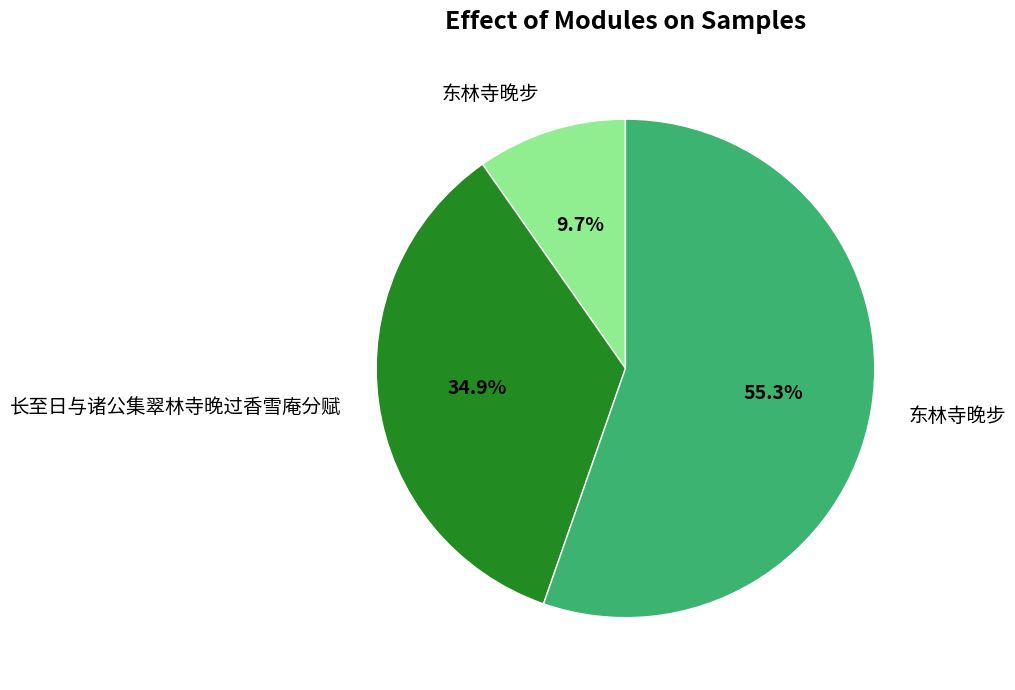

Is there a majority slice in this chart?

Yes